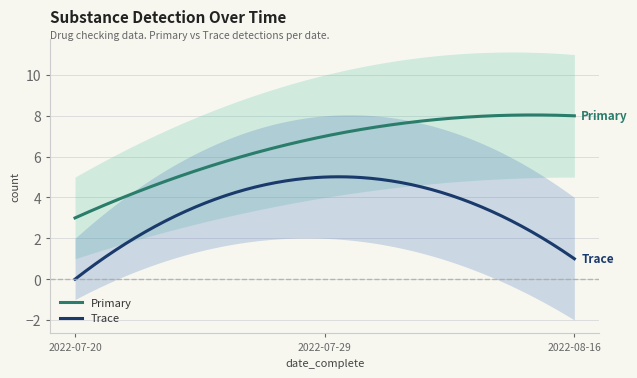

What is the difference between the maximum and second lowest values in the trace series?

4